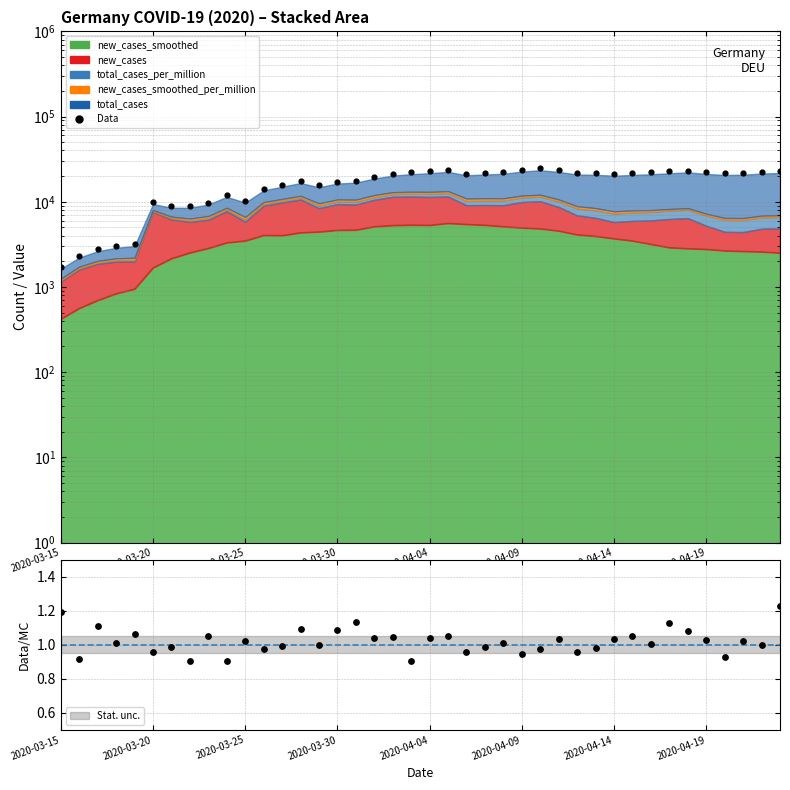

What is the ratio of the value at 26 to the value at 10?

2.4